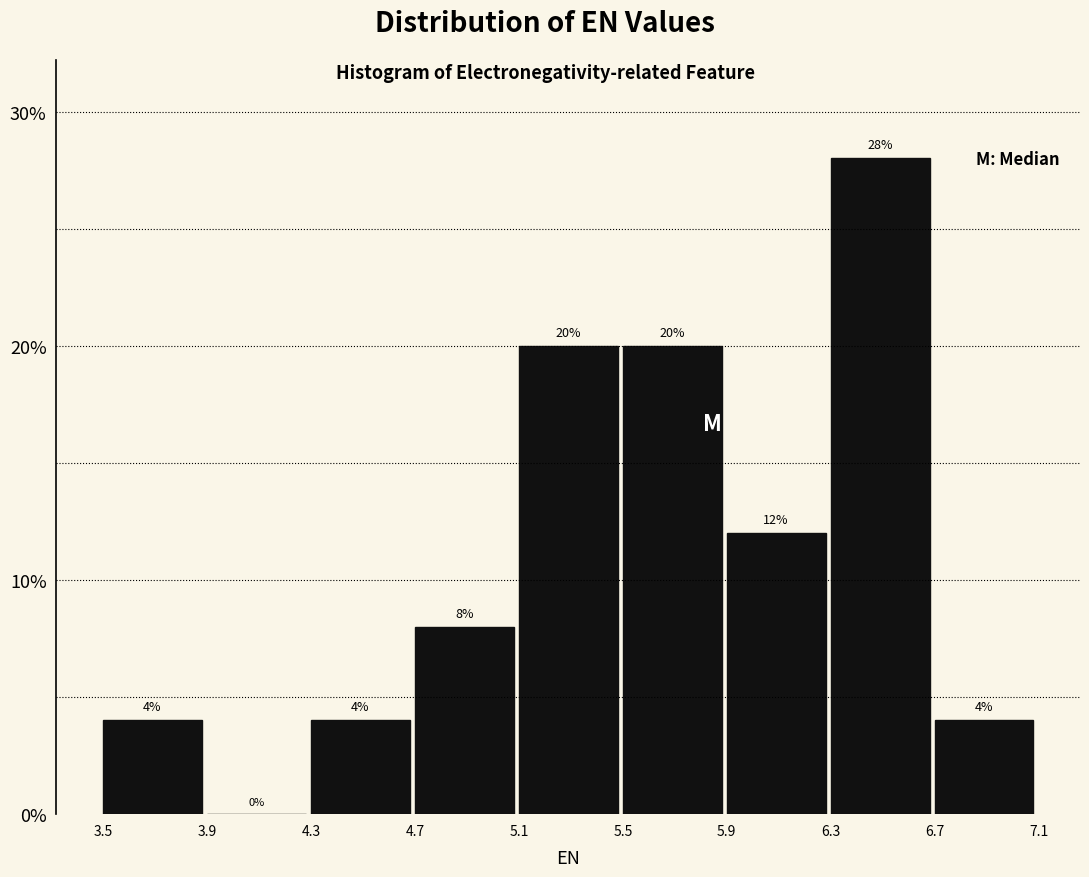

How tall is the bar that spans 4.7 to 5.1 on the x-axis?

8